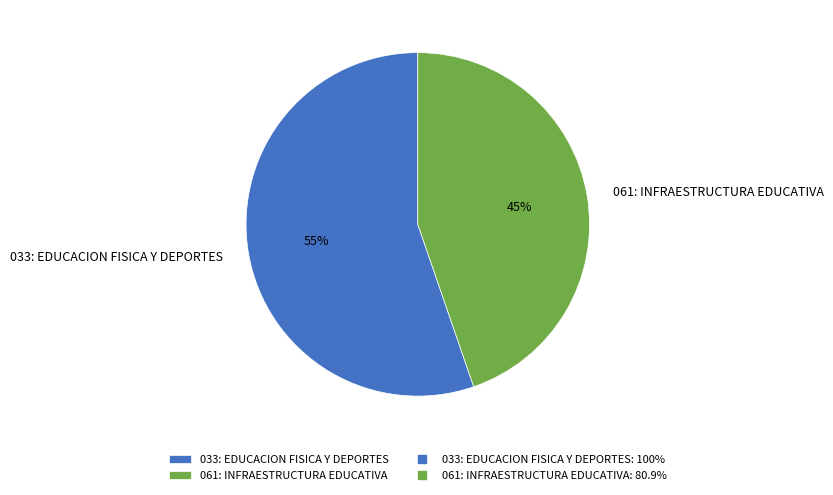

Which category accounts for the majority?

033: EDUCACION FISICA Y DEPORTES